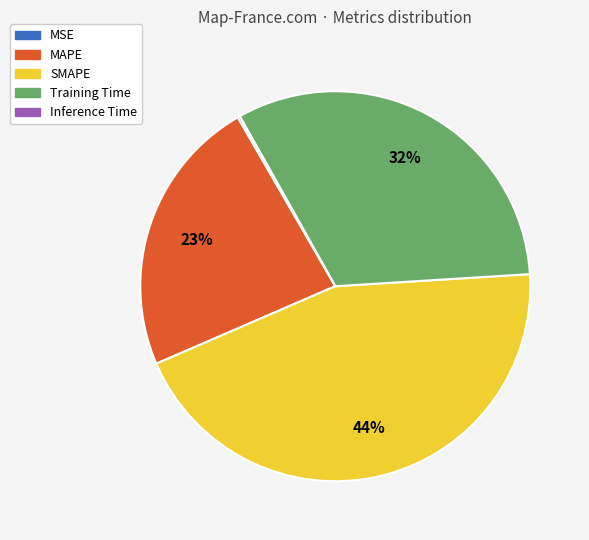

Does MAPE account for over 50% of the chart?

No